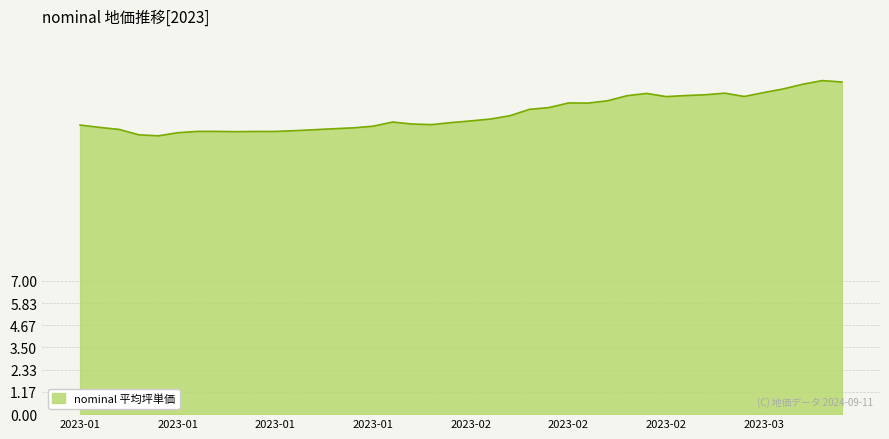

What is the difference between the maximum and minimum values?

2.9